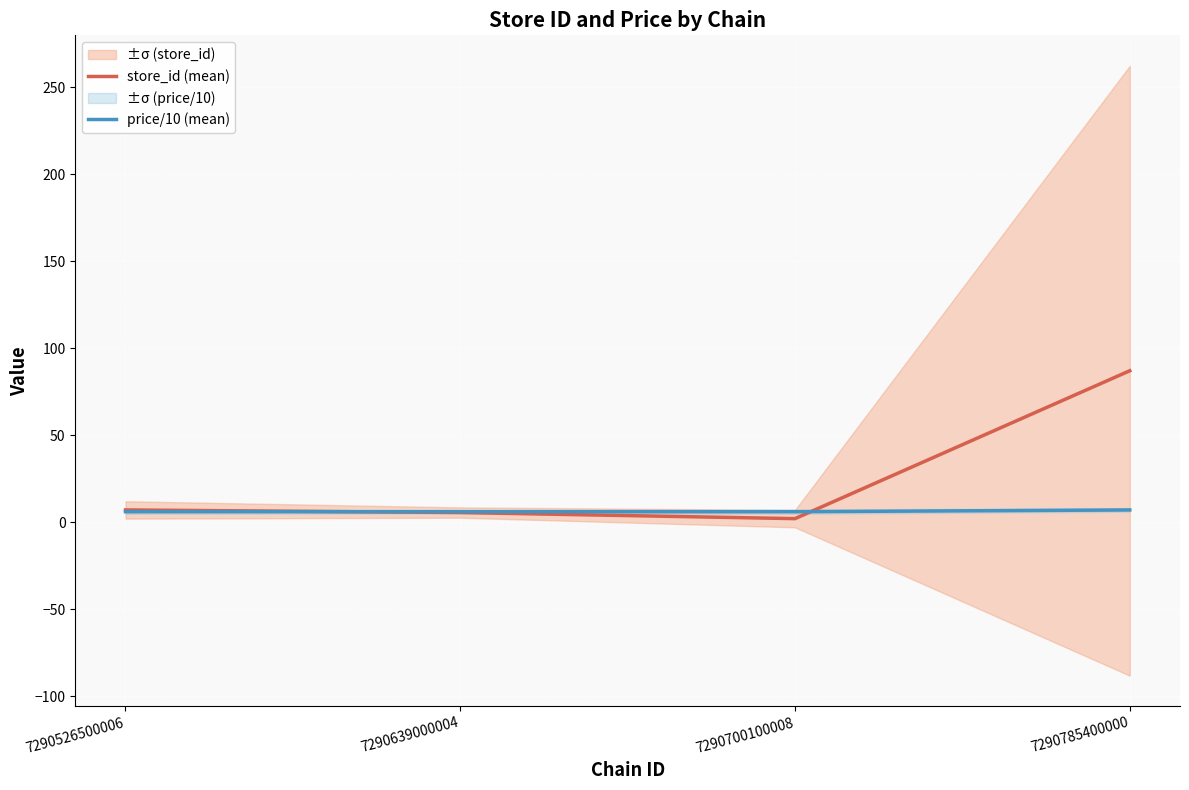

How many values in the store_id (mean) series exceed 7?

1